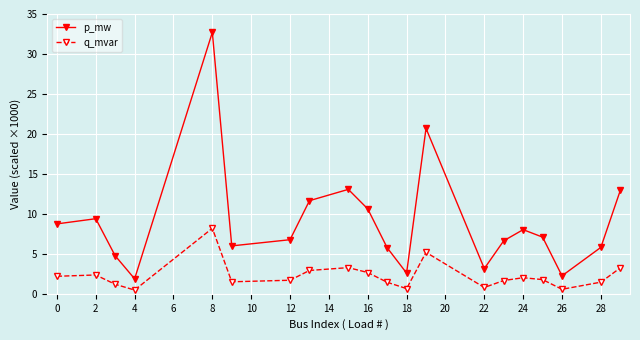

Which series has the largest range (max minus min)?

p_mw